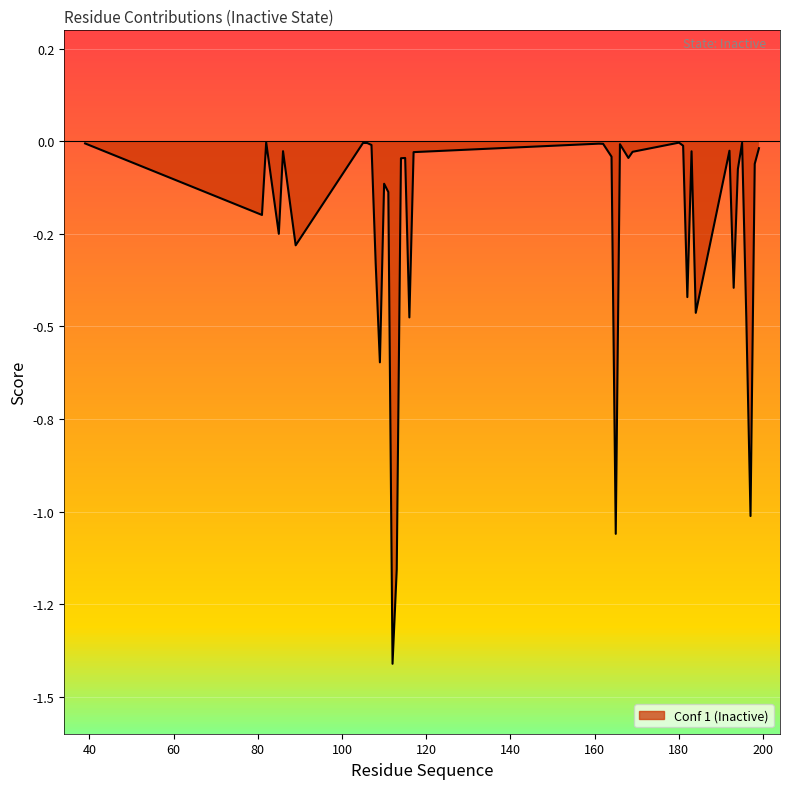

Rank the categories by value from highest to lowest.

82, 180, 195, 105, 106, 39, 161, 162, 166, 107, 181, 199, 192, 86, 183, 169, 117, 164, 168, 115, 114, 198, 194, 110, 111, 81, 85, 89, 108, 193, 182, 184, 116, 196, 109, 197, 165, 113, 112